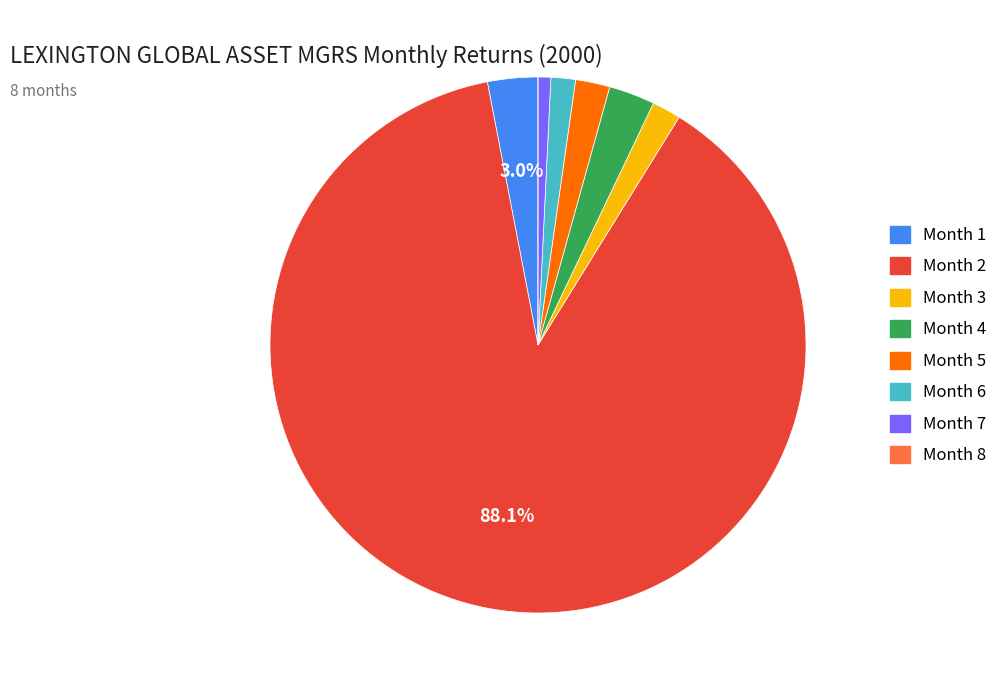

Is the sum of Month 6 and Month 3 greater than half?

No